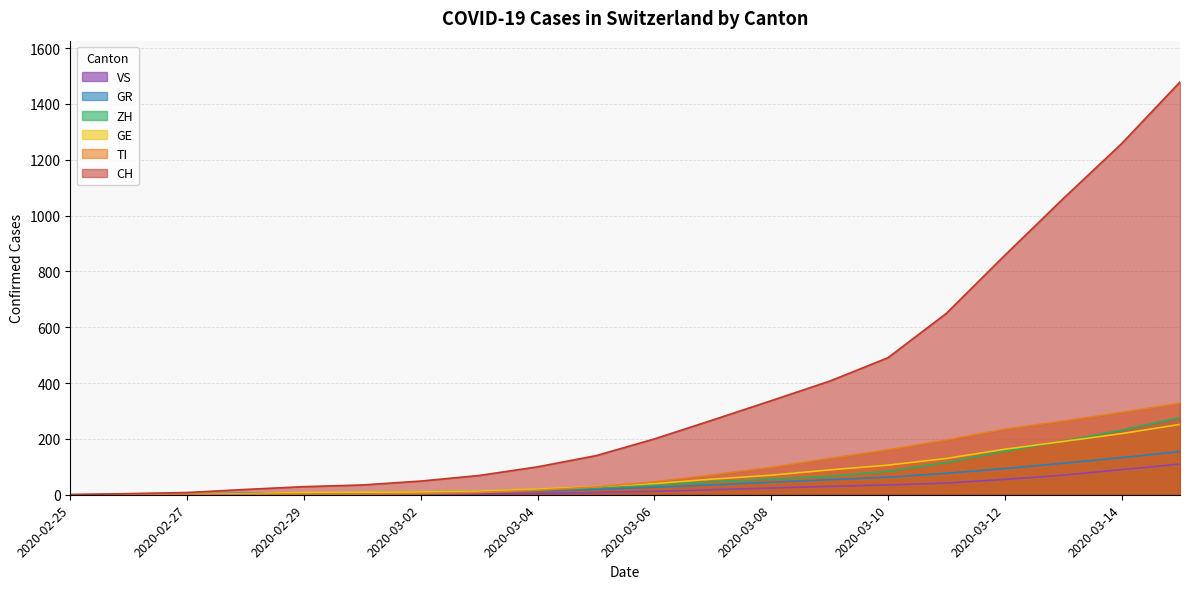

How many values in the GR series are below 27?

10